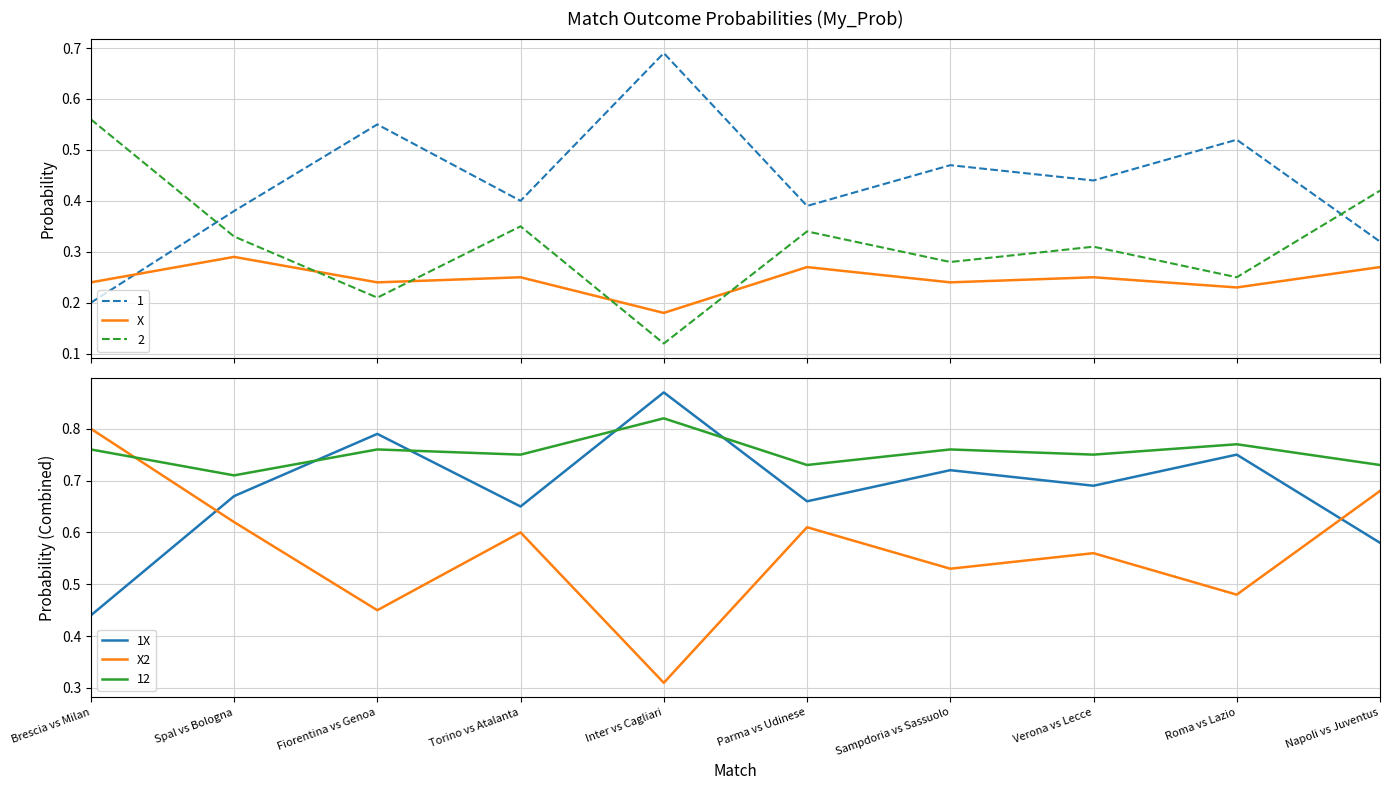

What is the average value of the X2 series?

0.6